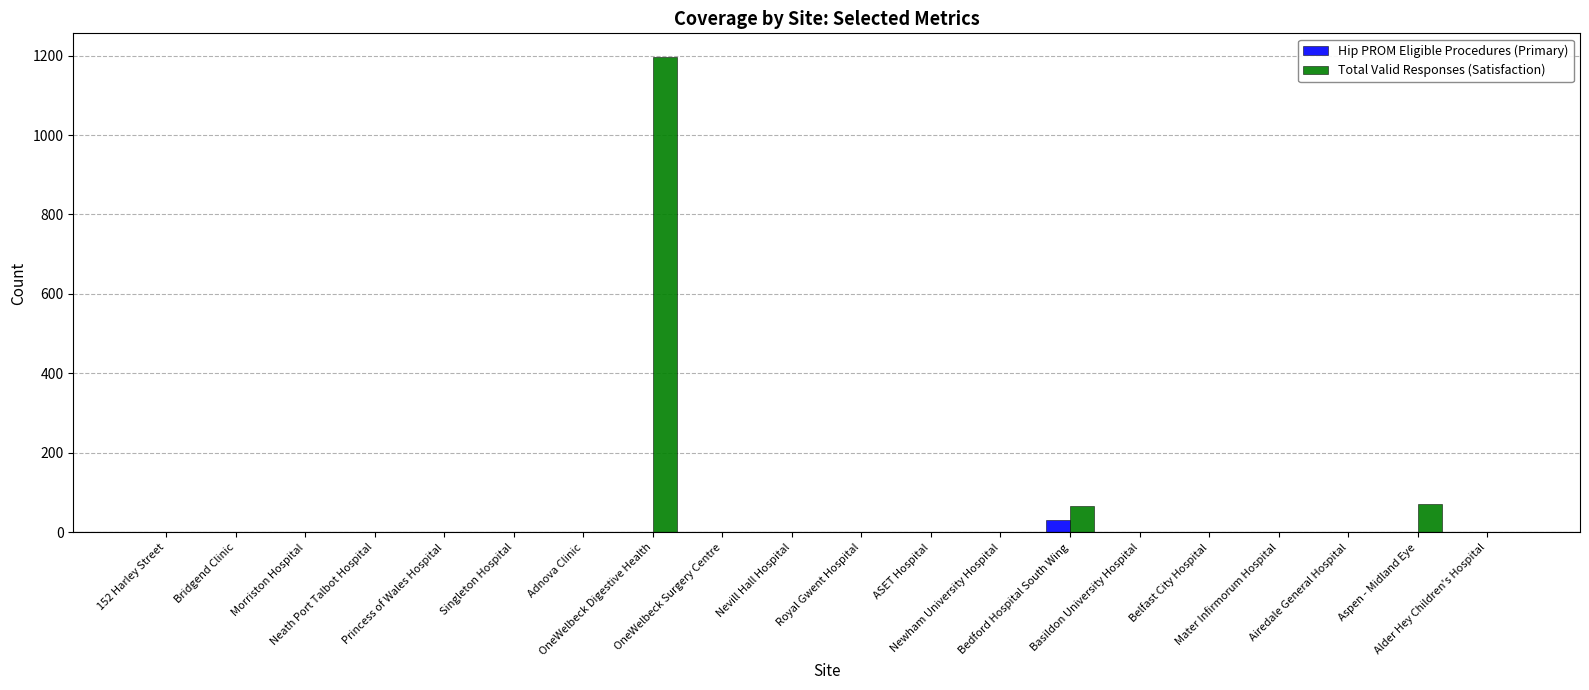

What is the sum of all Total Valid Responses (Satisfaction) values?

1335